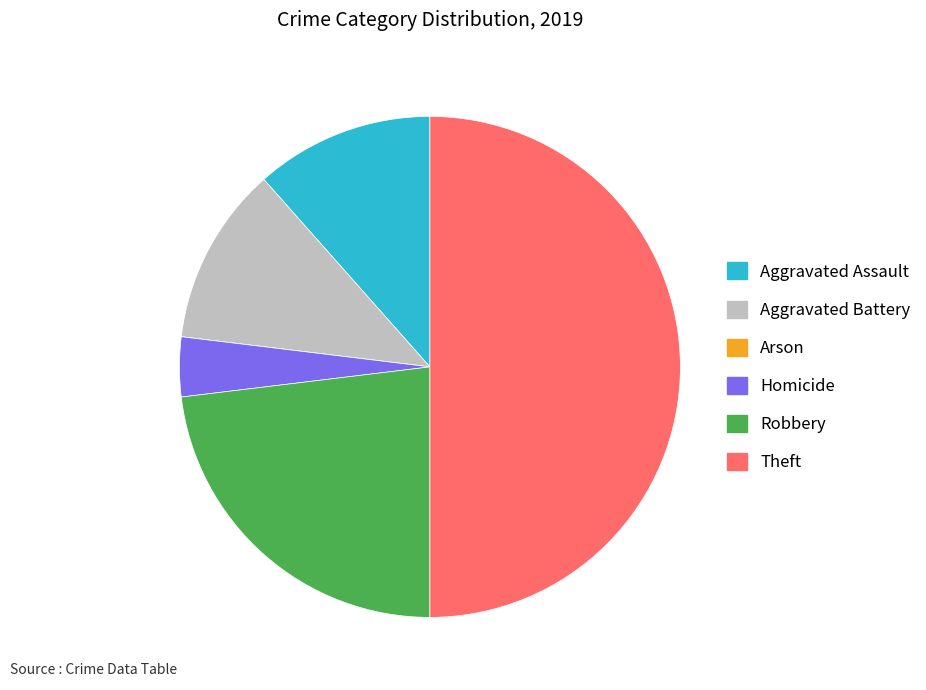

Is the sum of Theft and Aggravated Battery greater than half?

Yes